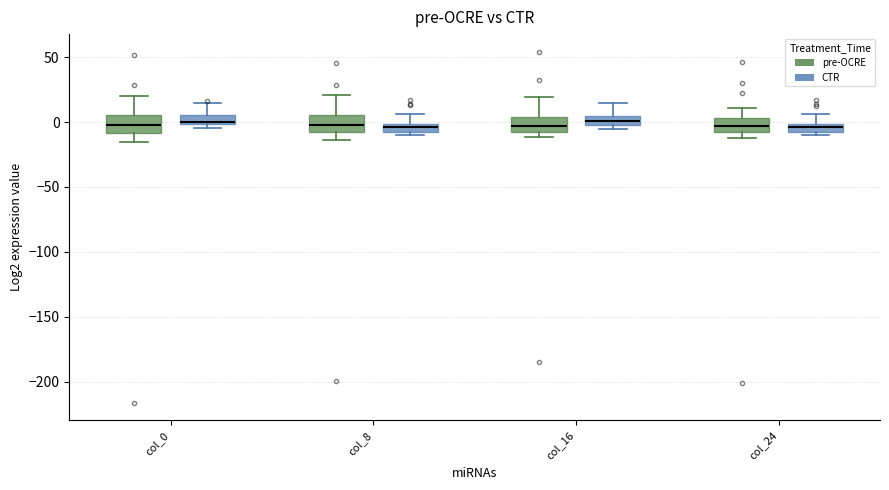

Where is the upper edge of the box for col_24 (CTR) on the y-axis? The values are not printed on the chart, so give them approximately, as read against the axis.

0